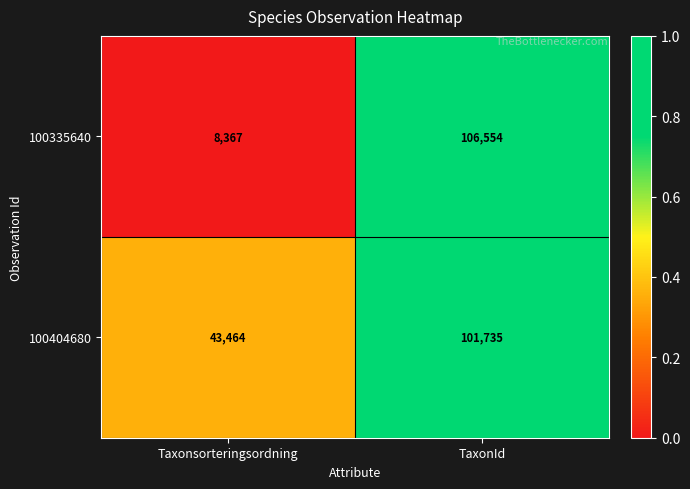

Is it true that 100335640 equals 21921 at TaxonId?

False